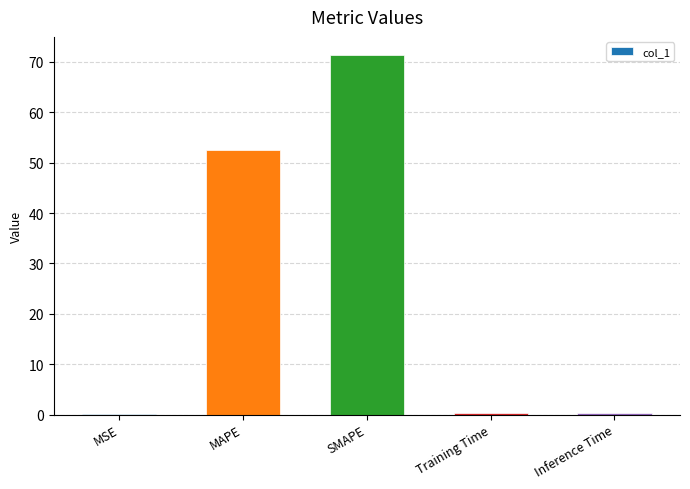

What is the sum of all values?

125.0